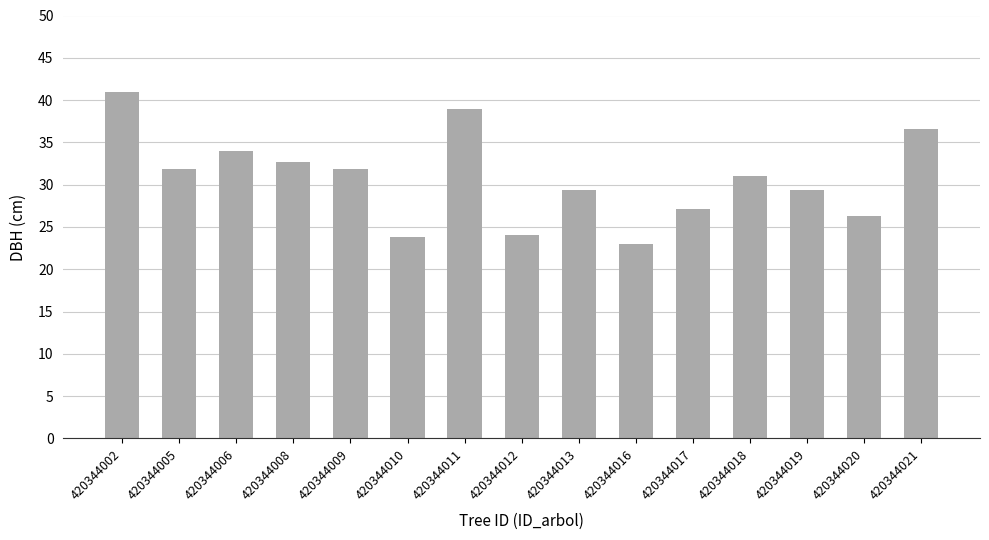

What is the change in value from 420344013 to 420344020?

-3.1